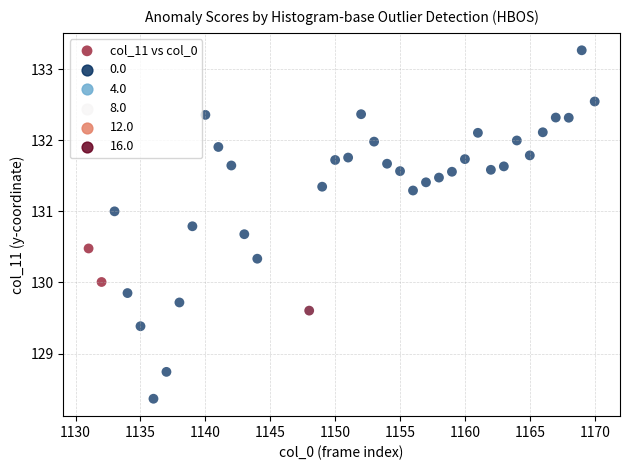

What is the range of Y values (max minus min)?

4.9